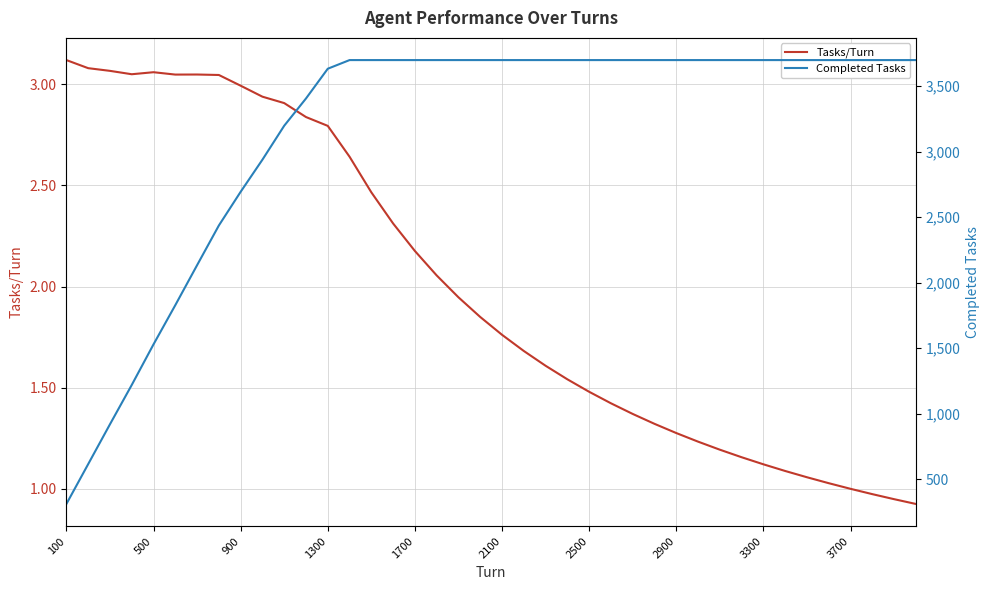

What are all the series names shown in the legend?

Tasks/Turn, Completed Tasks